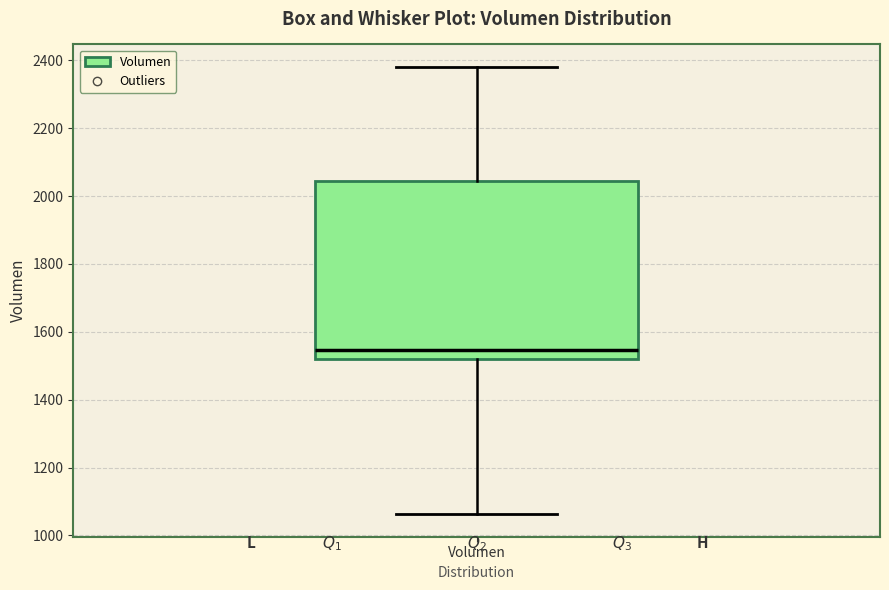

Read this box plot against the y-axis: the position of the median line, the range covered by the box, and the ends of both whiskers. The values are not printed on the chart, so give them approximately, as read against the axis.

median 1540, box 1520 to 2040, whiskers 1060 to 2380